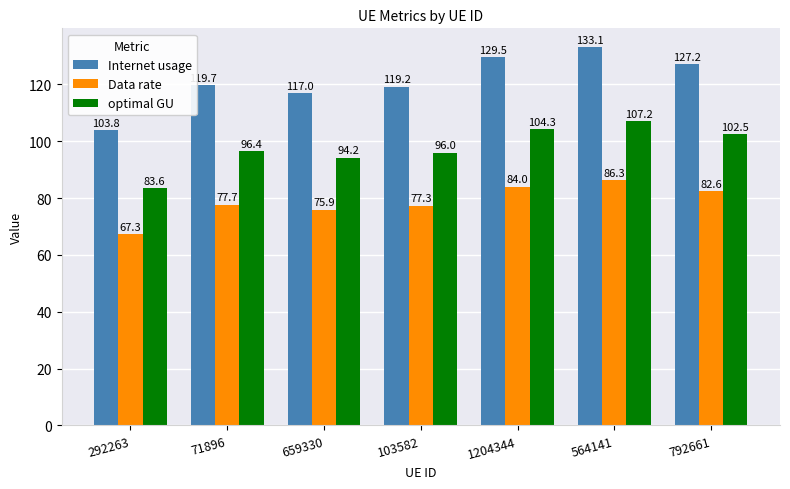

What is the total value across all series at 1204344?

317.8